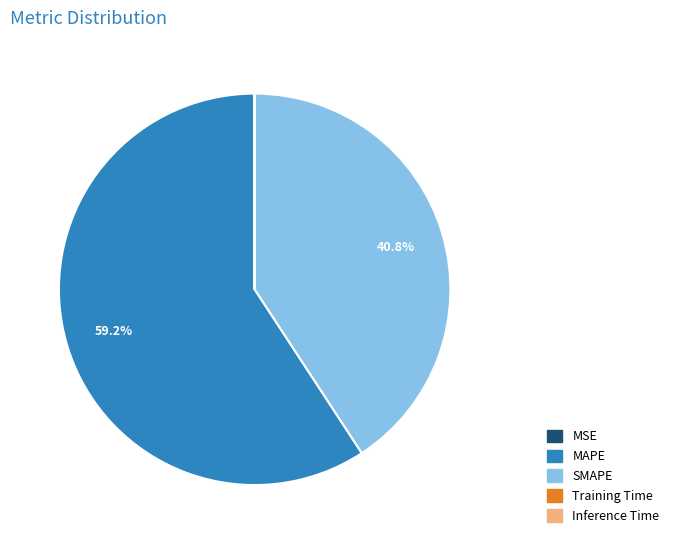

Which slice is the largest?

MAPE